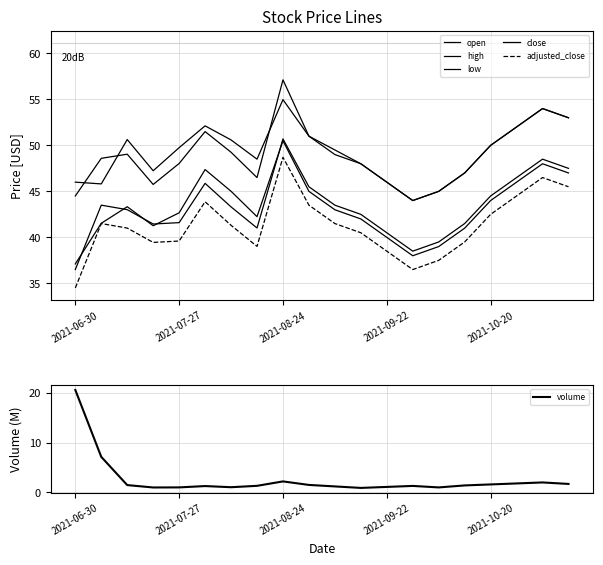

How many data points in adjusted_close are less than 41?

9